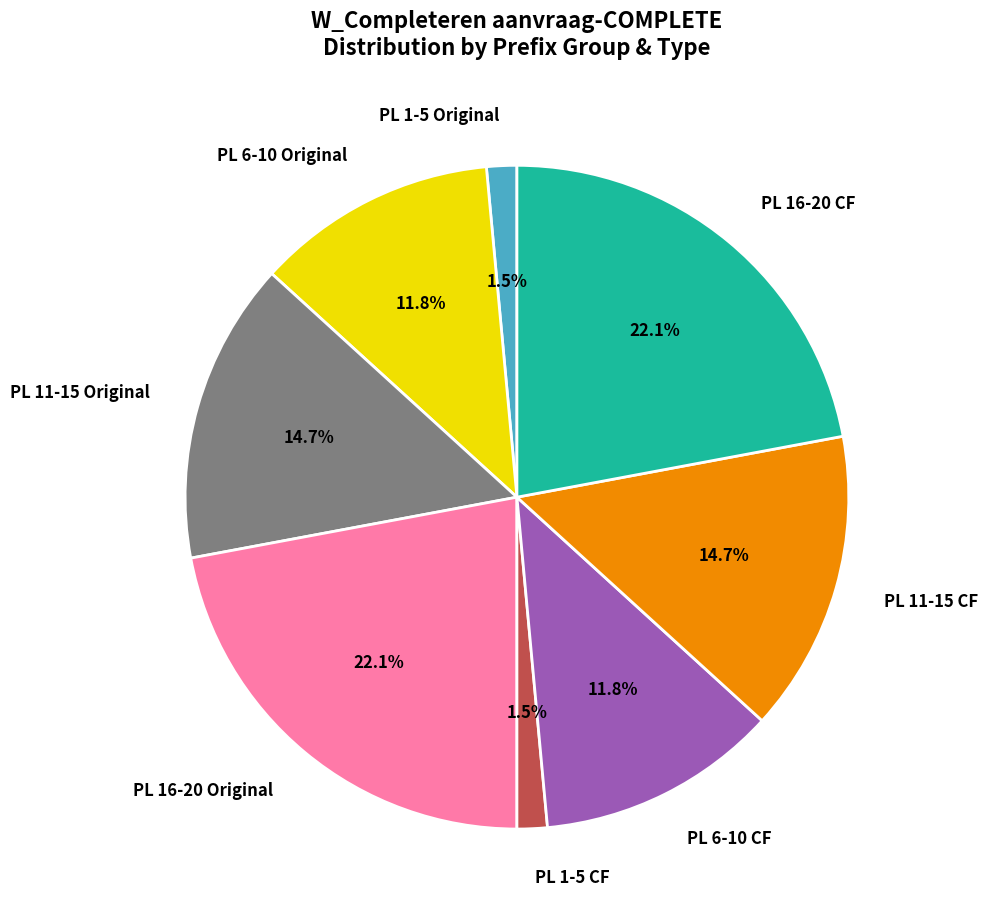

How many segments does this pie chart have?

8